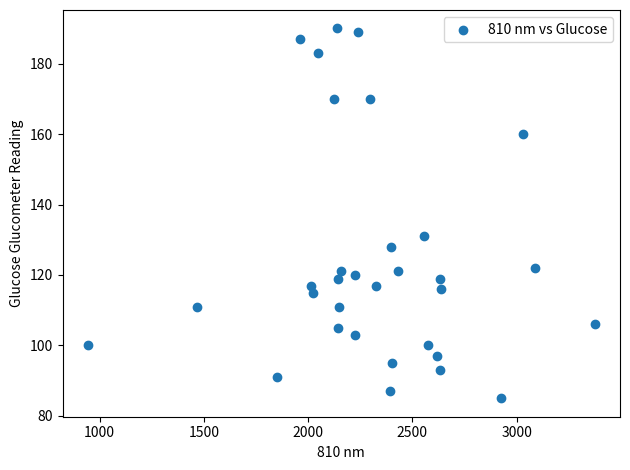

What Y value in the scatter plot is closest to 137?

131